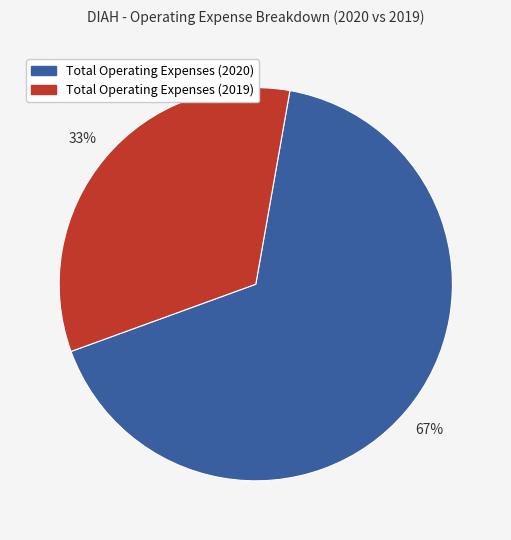

The Total Operating Expenses (2020) slice represents 56% of the pie. True or false?

False